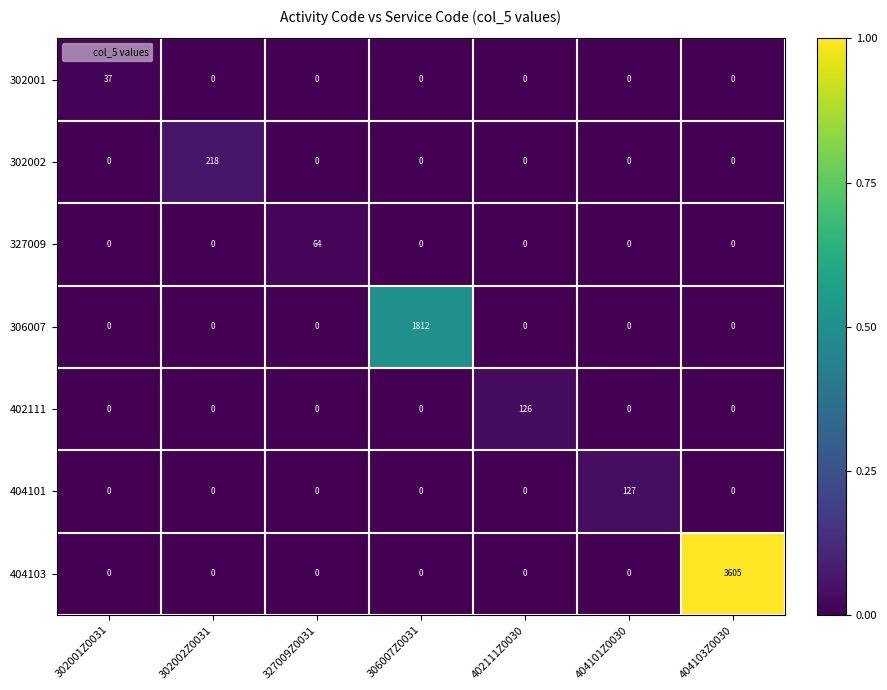

Between 327009Z0031 and 306007Z0031, which series saw the biggest shift?

306007